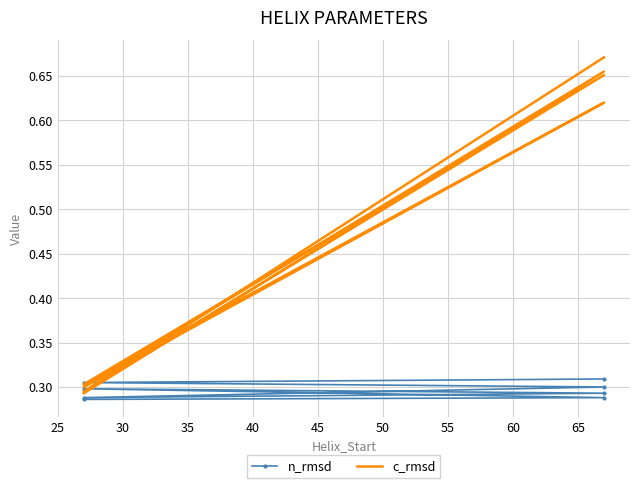

What are all the series names shown in the legend?

n_rmsd, c_rmsd